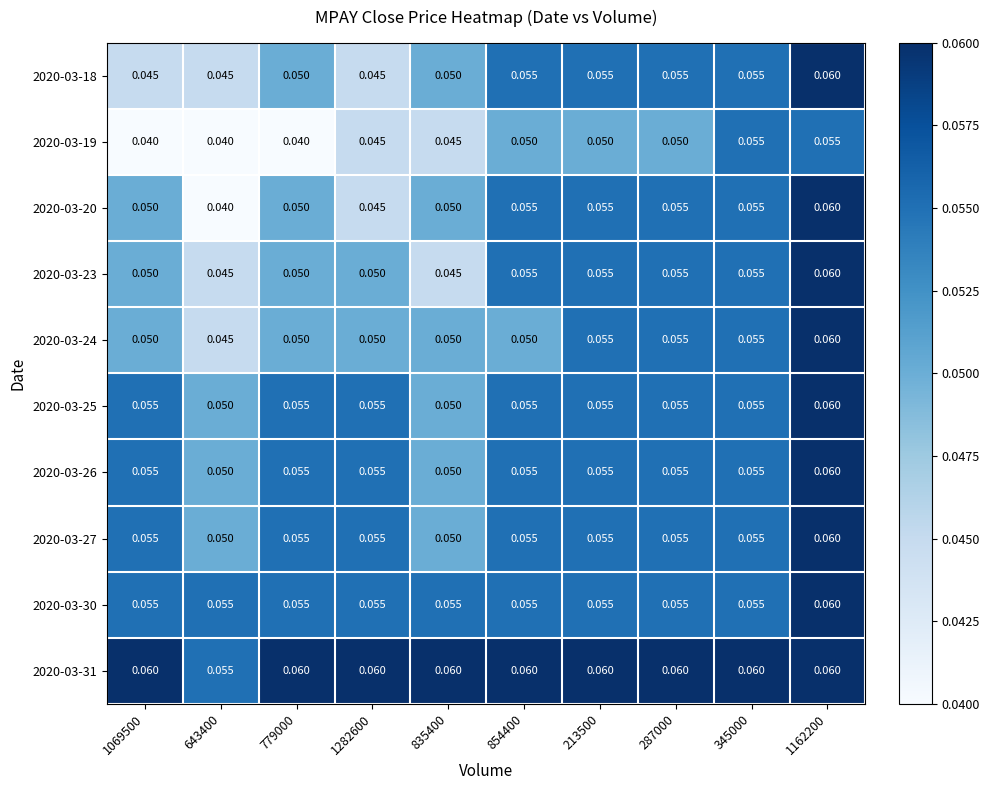

Is the value of 2020-03-26 at 835400 greater than the value of 2020-03-24 at 1162200?

No